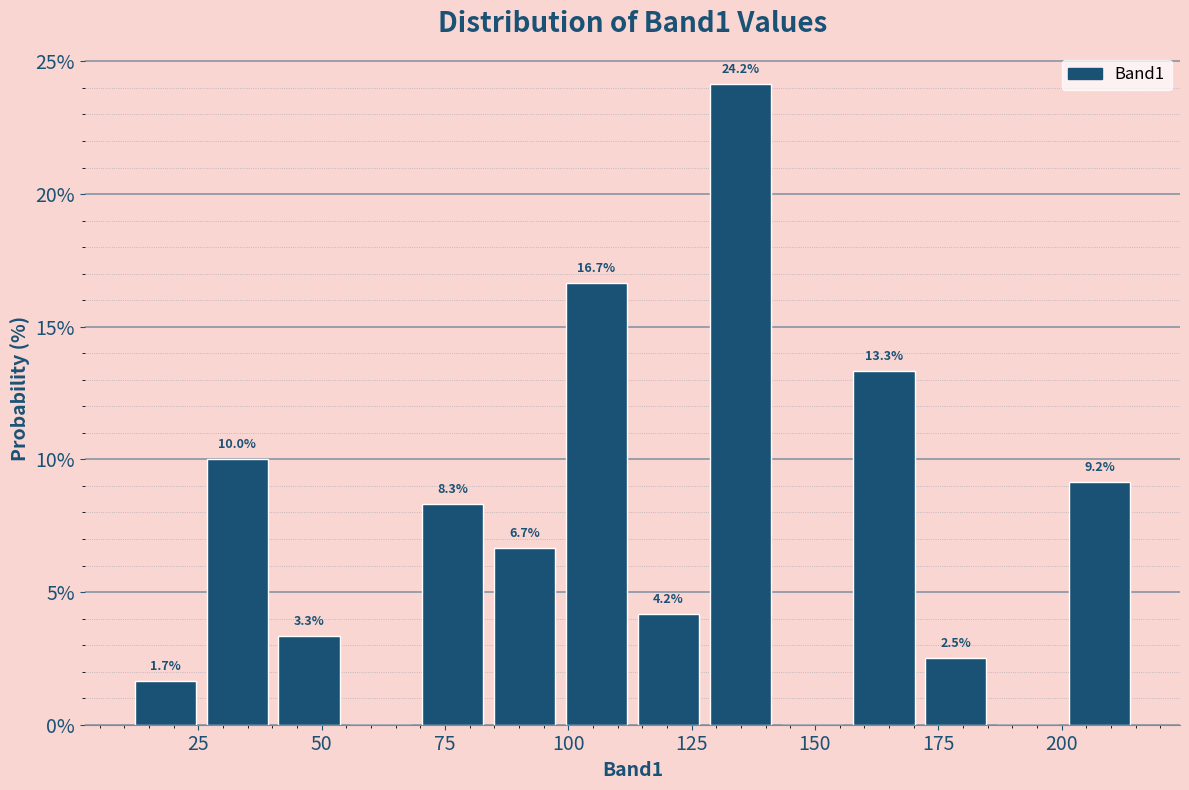

Read against the x-axis, roughly where is the centre of the tallest bar?

135